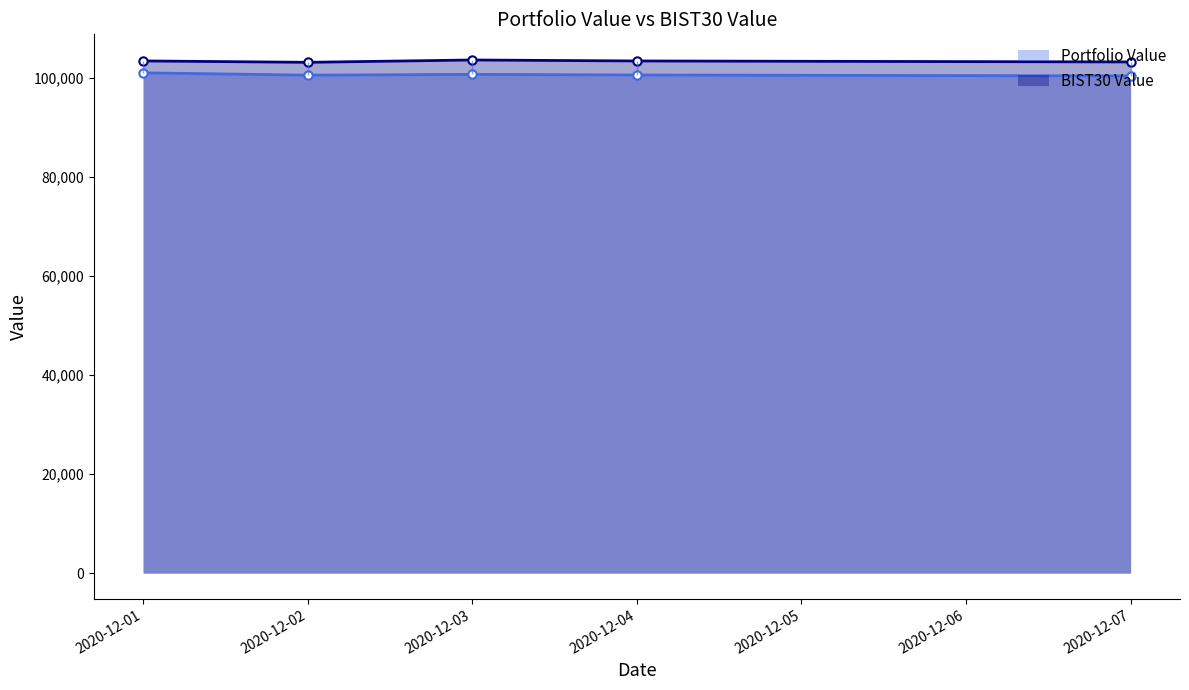

How many interior local peaks does the Portfolio Value series have?

1